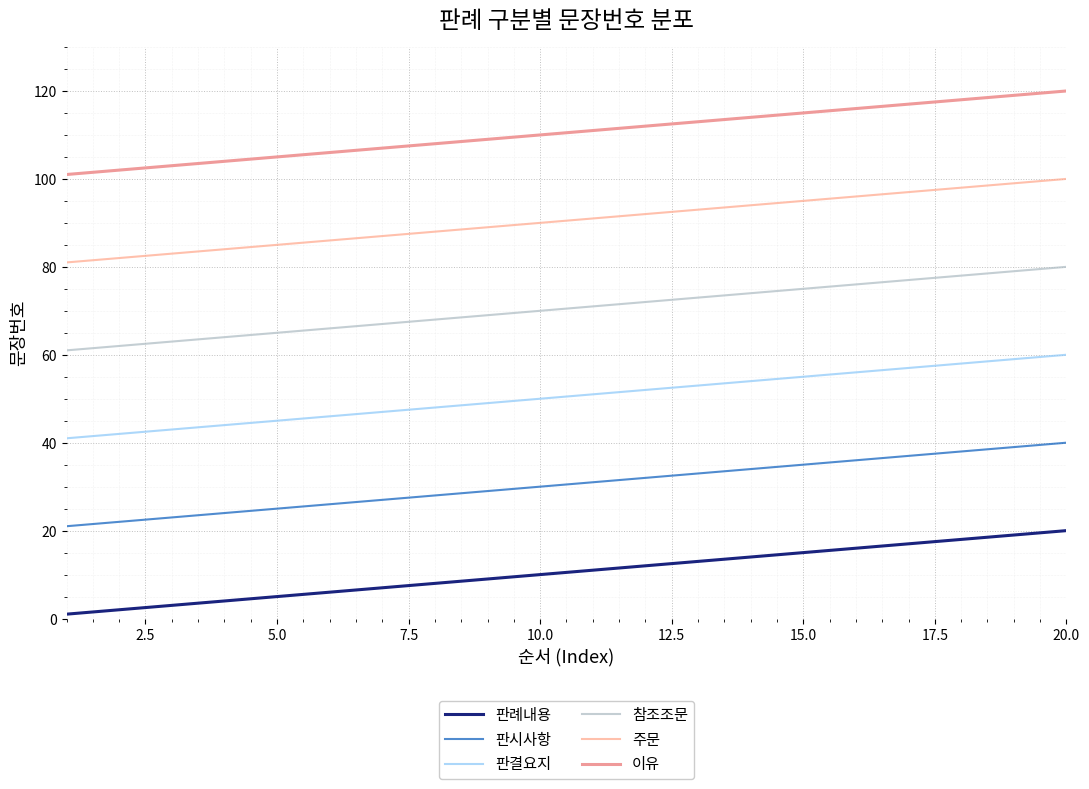

How many lines are shown in the chart?

6